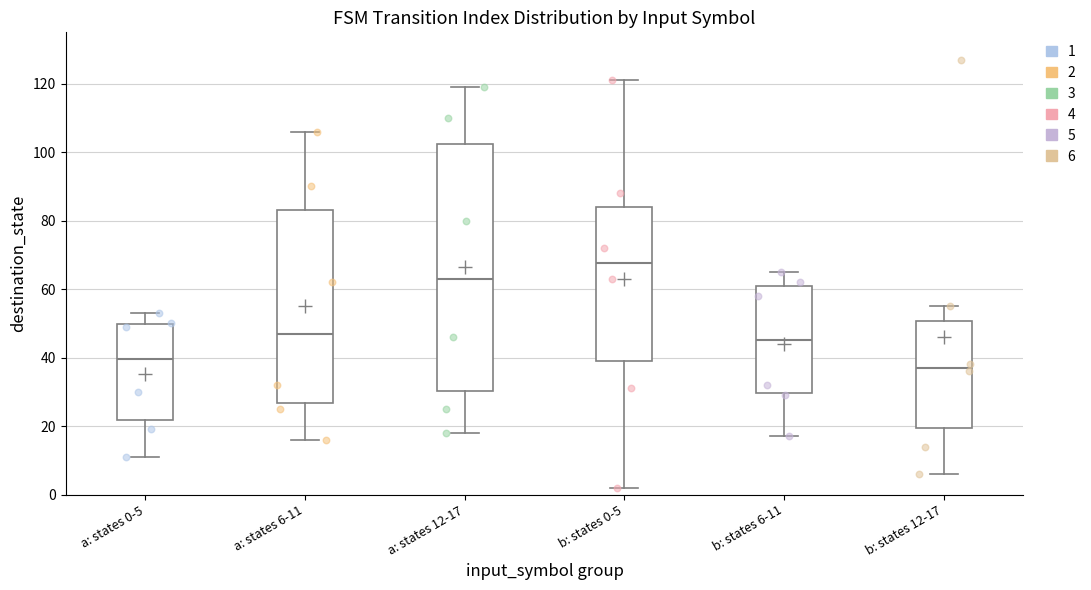

Reading left to right, read every box against the y-axis: the position of its median line, the range the box covers, and the ends of its whiskers. The values are not printed on the chart, so give them approximately, as read against the axis.

a: states 0-5: median 40, box 22 to 50, whiskers 12 to 54
a: states 6-11: median 48, box 26 to 84, whiskers 16 to 106
a: states 12-17: median 64, box 30 to 102, whiskers 18 to 120
b: states 0-5: median 68, box 40 to 84, whiskers 2 to 122
b: states 6-11: median 46, box 30 to 62, whiskers 18 to 66
b: states 12-17: median 38, box 20 to 50, whiskers 6 to 56